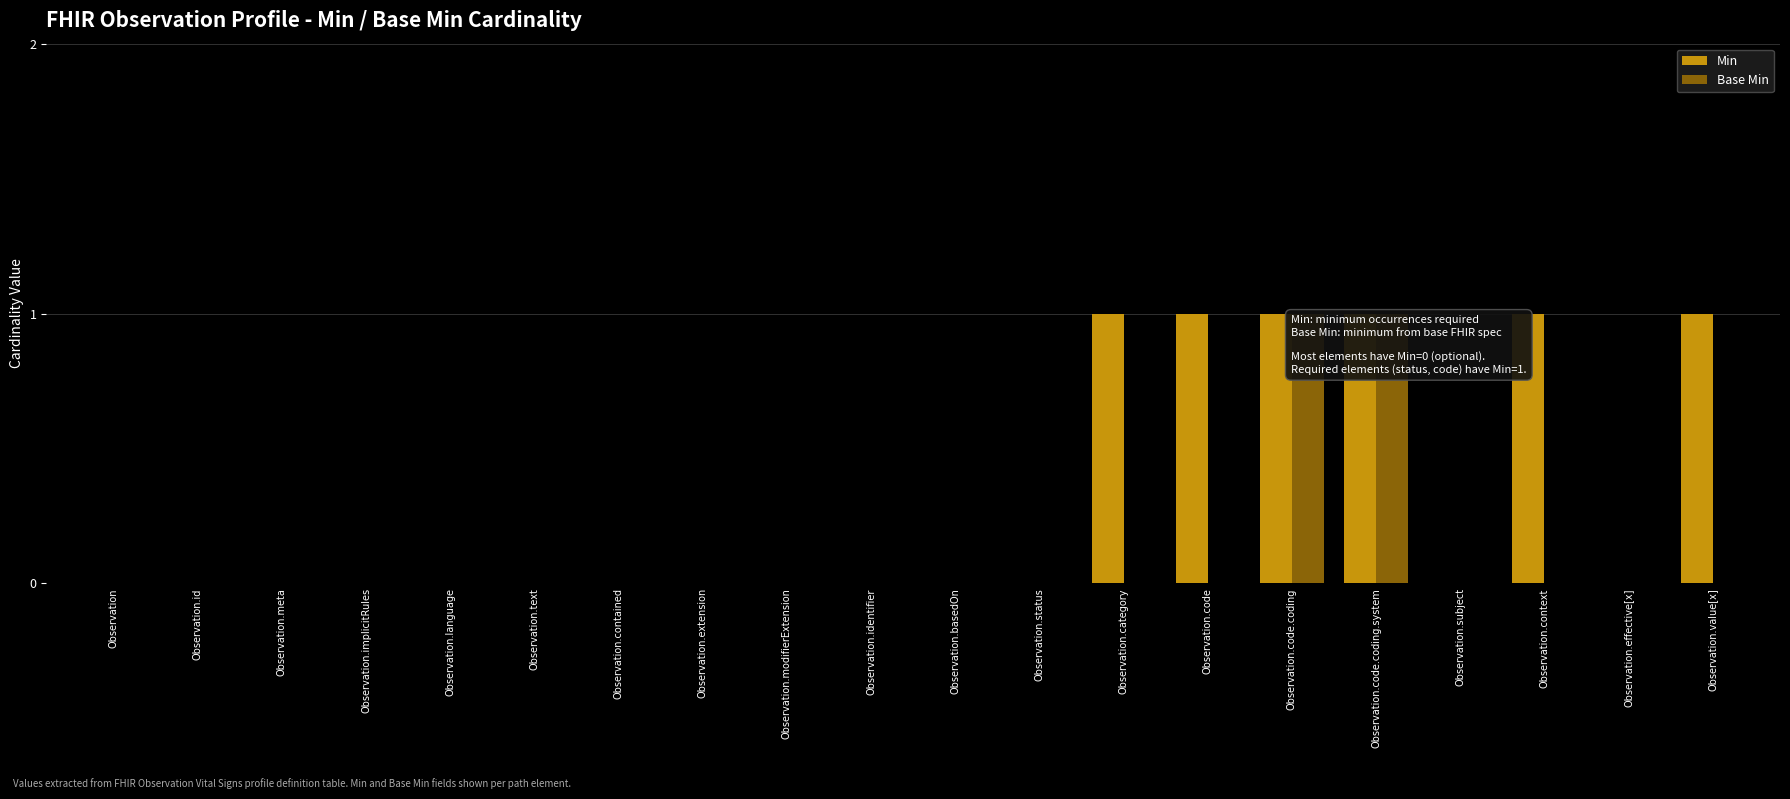

The Min series shows 0 at Observation. True or false?

True